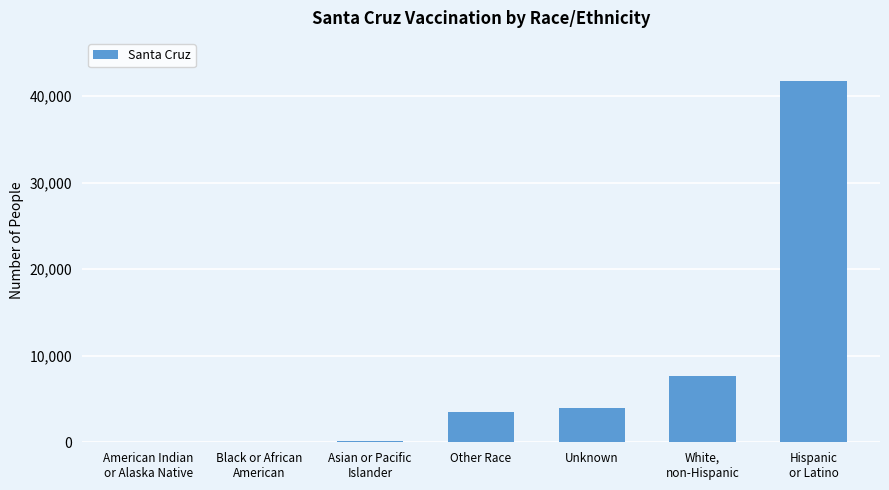

At which label is the value closest to 20883?

White,
non-Hispanic